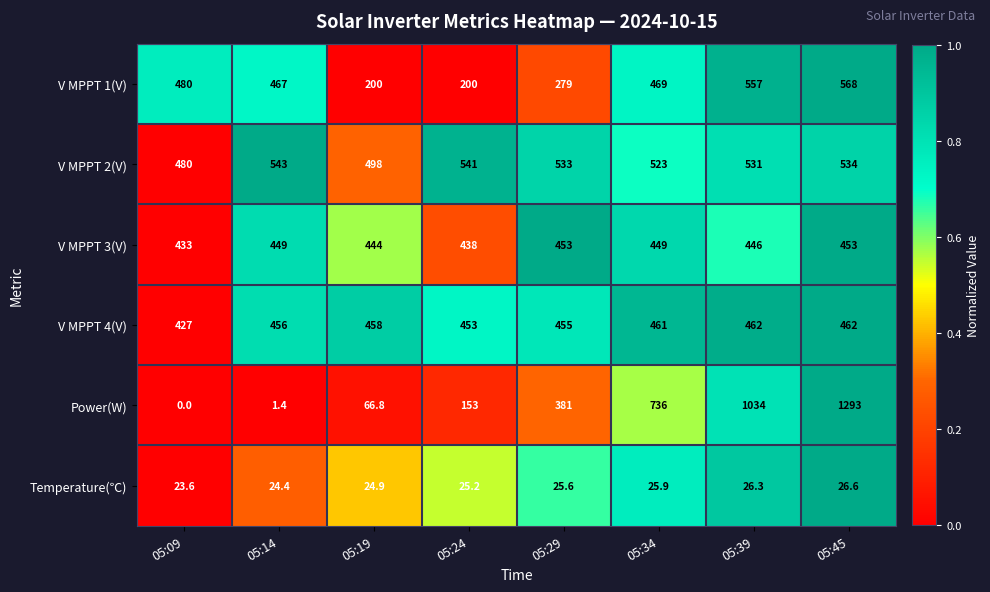

What is the approximate value of Temperature(℃) at 05:45?

26.6